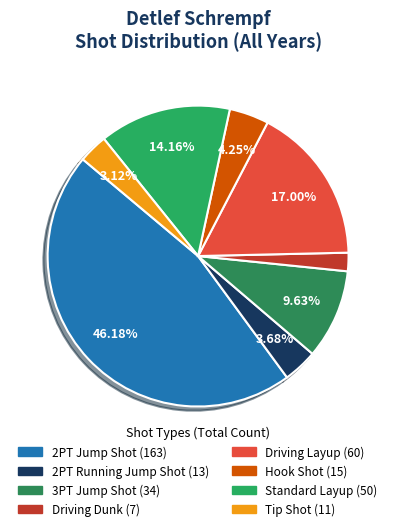

Approximately how many times larger is the value at Standard Layup compared to 2PT Jump Shot?

0.3